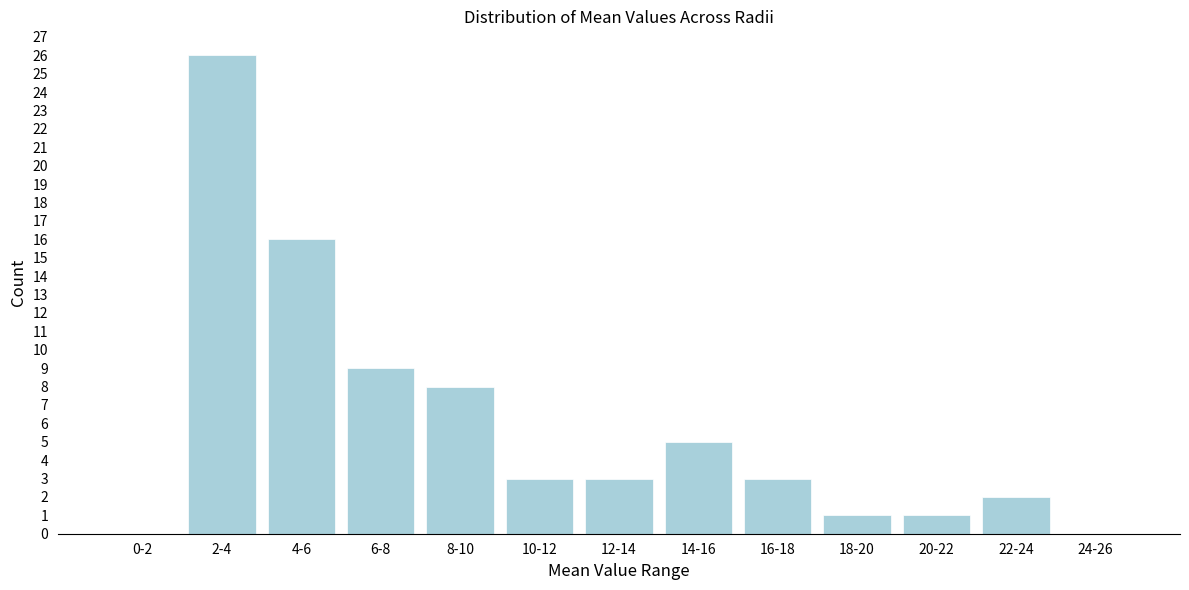

Reading left to right, transcribe all the data shown in this chart.

0-2=0	2-4=26	4-6=16	6-8=9	8-10=8	10-12=3	12-14=3	14-16=5	16-18=3	18-20=1	20-22=1	22-24=2	24-26=0